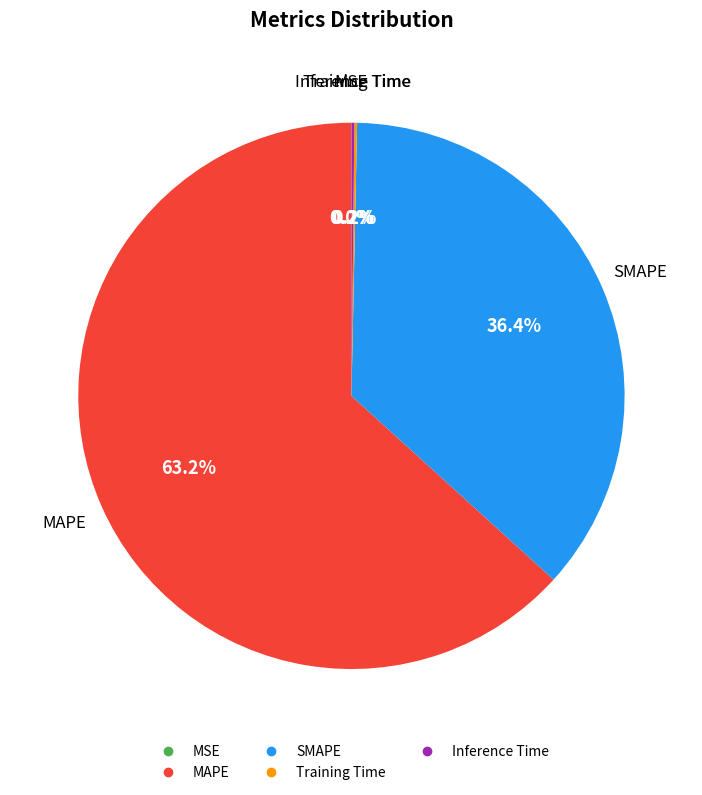

Does any single category account for the majority?

Yes